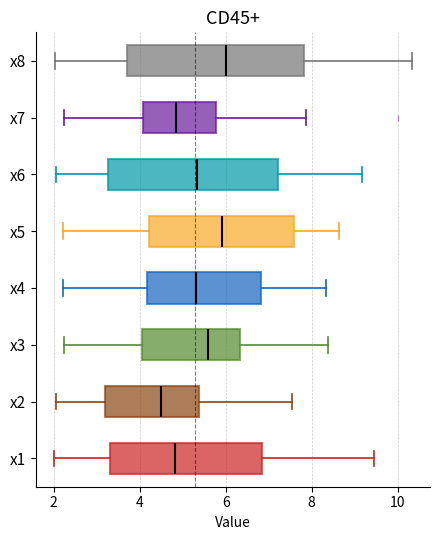

Where does the left whisker of the box for x7 end on the x-axis? The values are not printed on the chart, so give them approximately, as read against the axis.

2.2